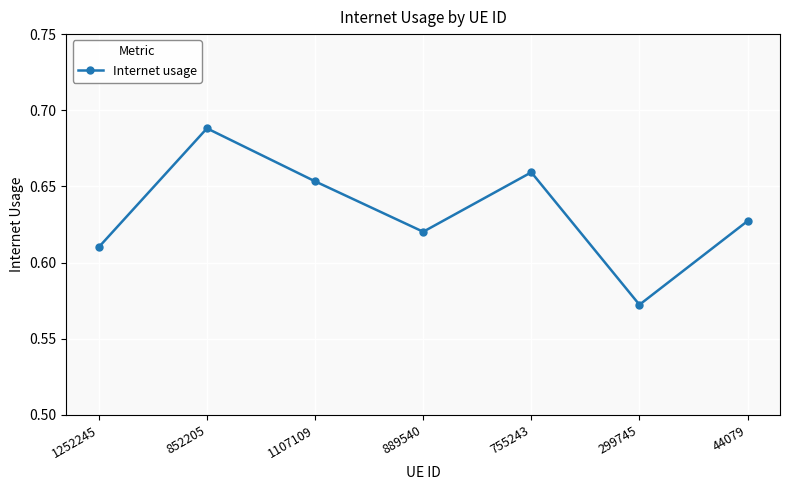

What is the label of the 4th point from the left?

889540